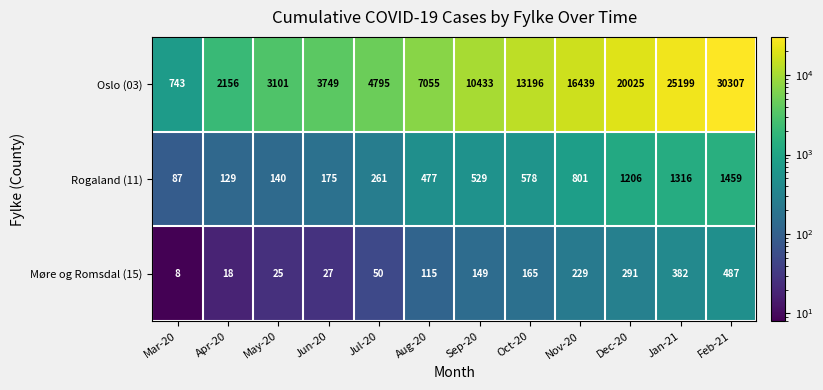

True or false: Rogaland (11) has a value of 261 at Jul-20.

True